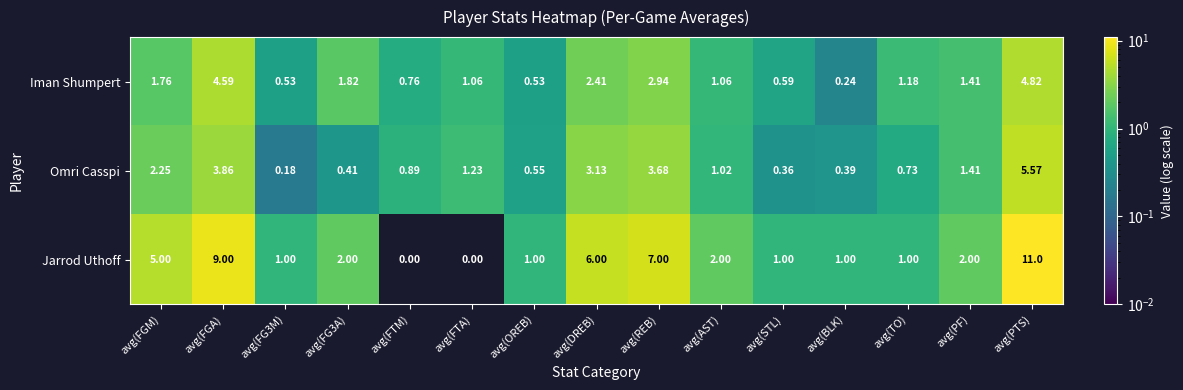

How many series are shown in this chart?

3